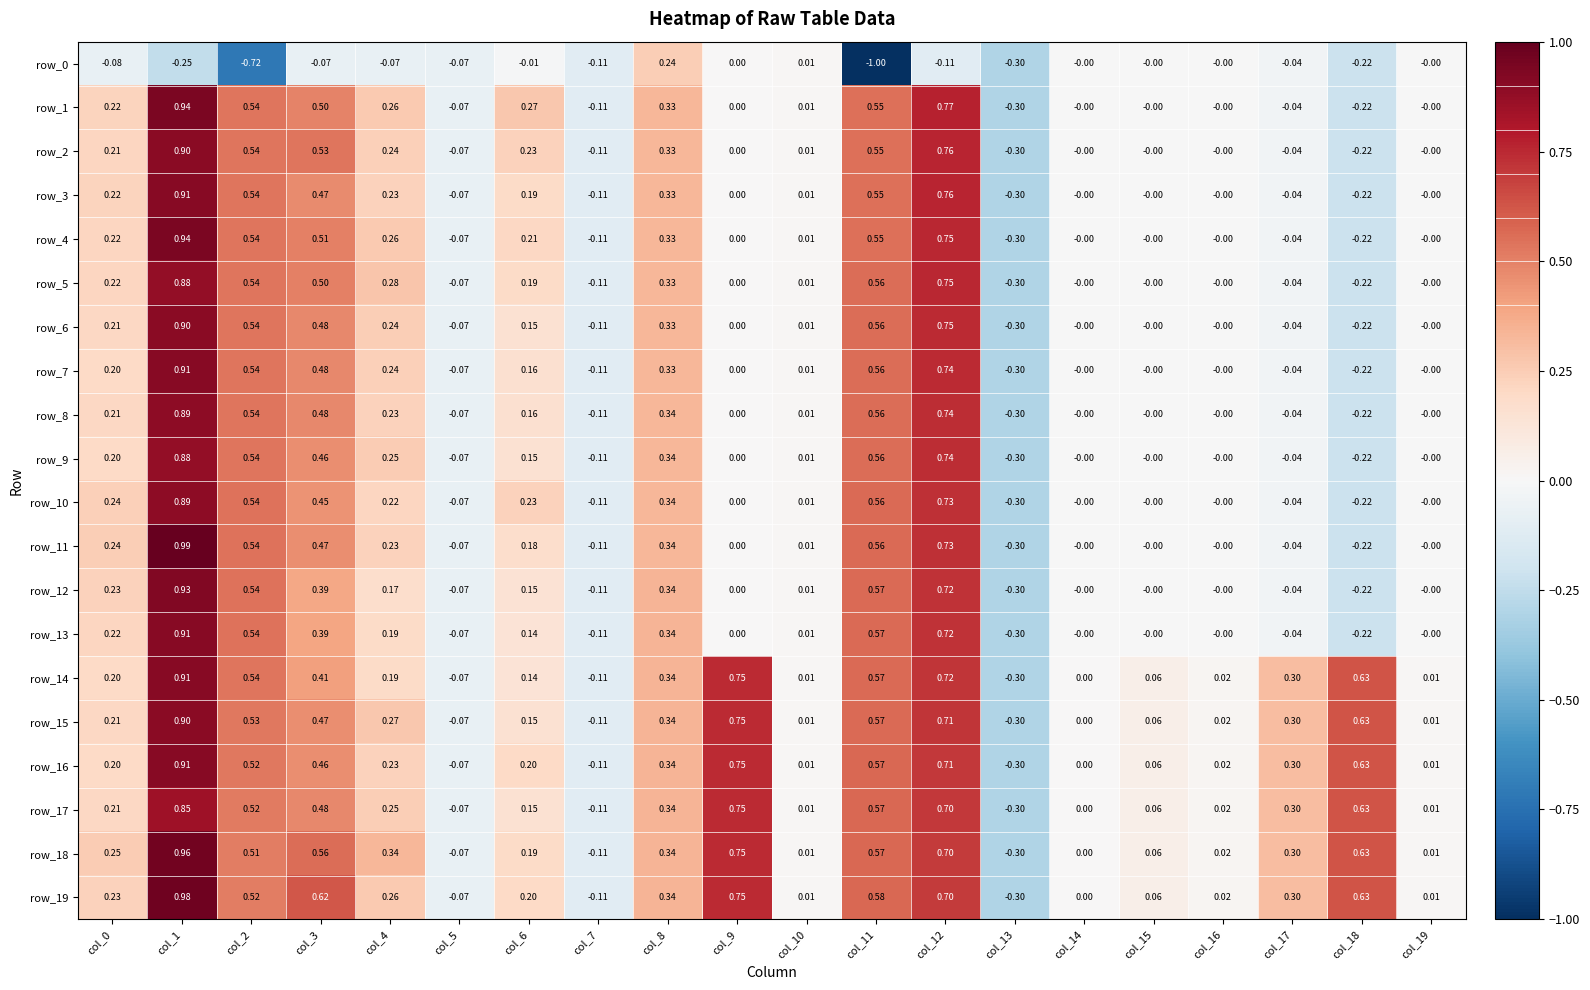

How many values in the row_9 series are below 0?

5